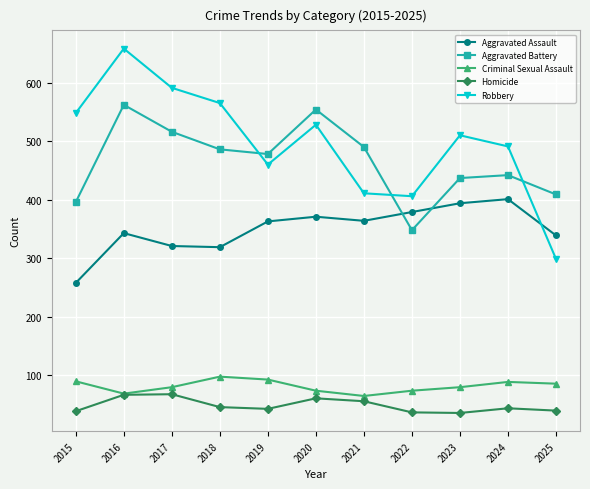

What is the difference between the Aggravated Assault values at 2020 and 2016?

28